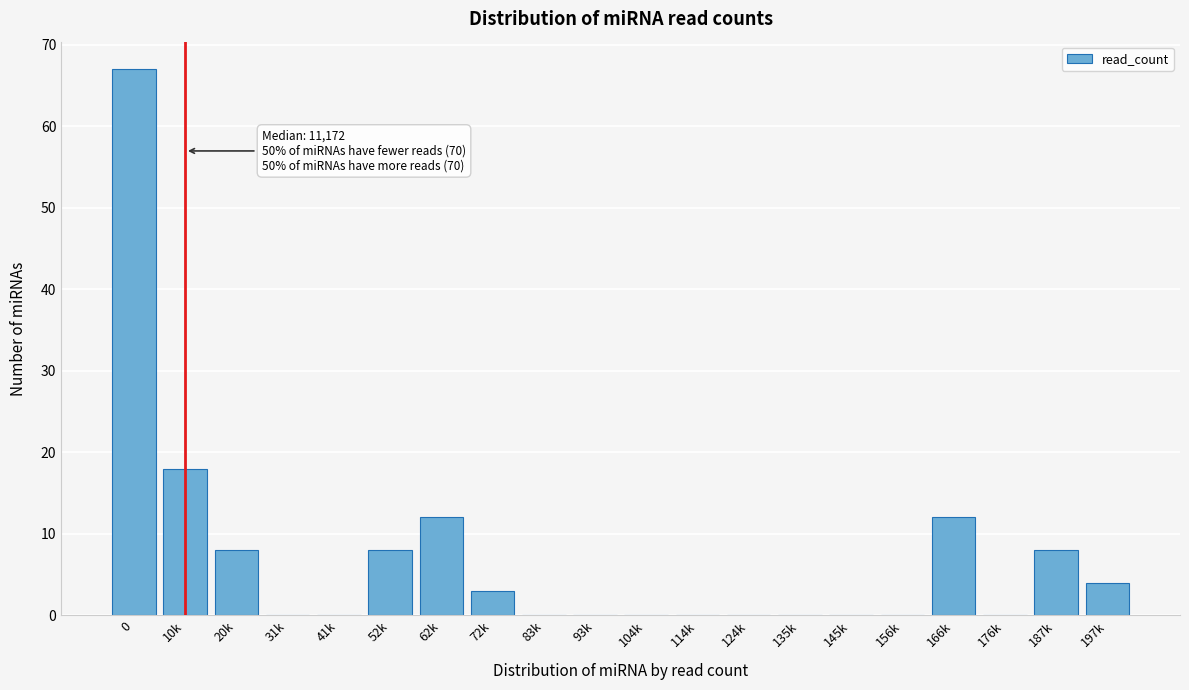

Reading left to right, transcribe all the data shown in this chart.

0=67	10k=18	20k=8	31k=0	41k=0	52k=8	62k=12	72k=3	83k=0	93k=0	104k=0	114k=0	124k=0	135k=0	145k=0	156k=0	166k=12	176k=0	187k=8	197k=4